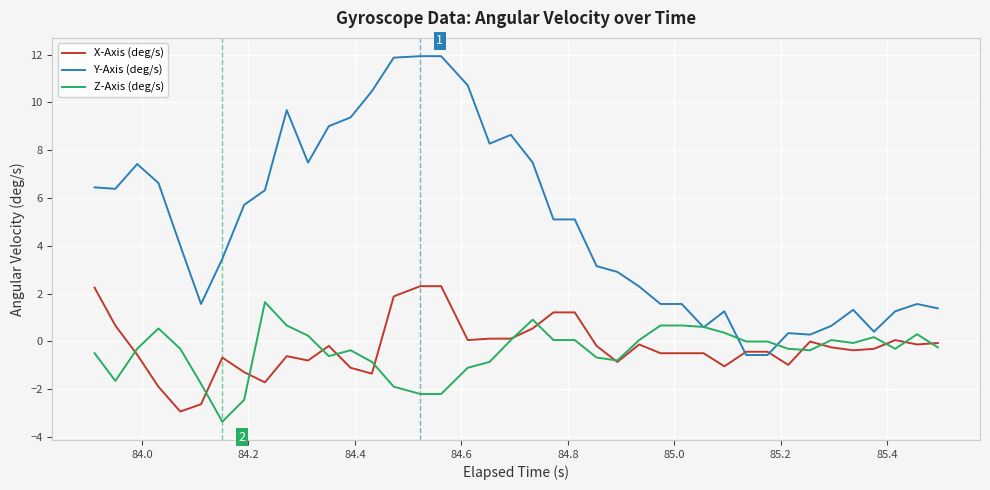

Which series has the largest total across all categories?

Y-Axis (deg/s)